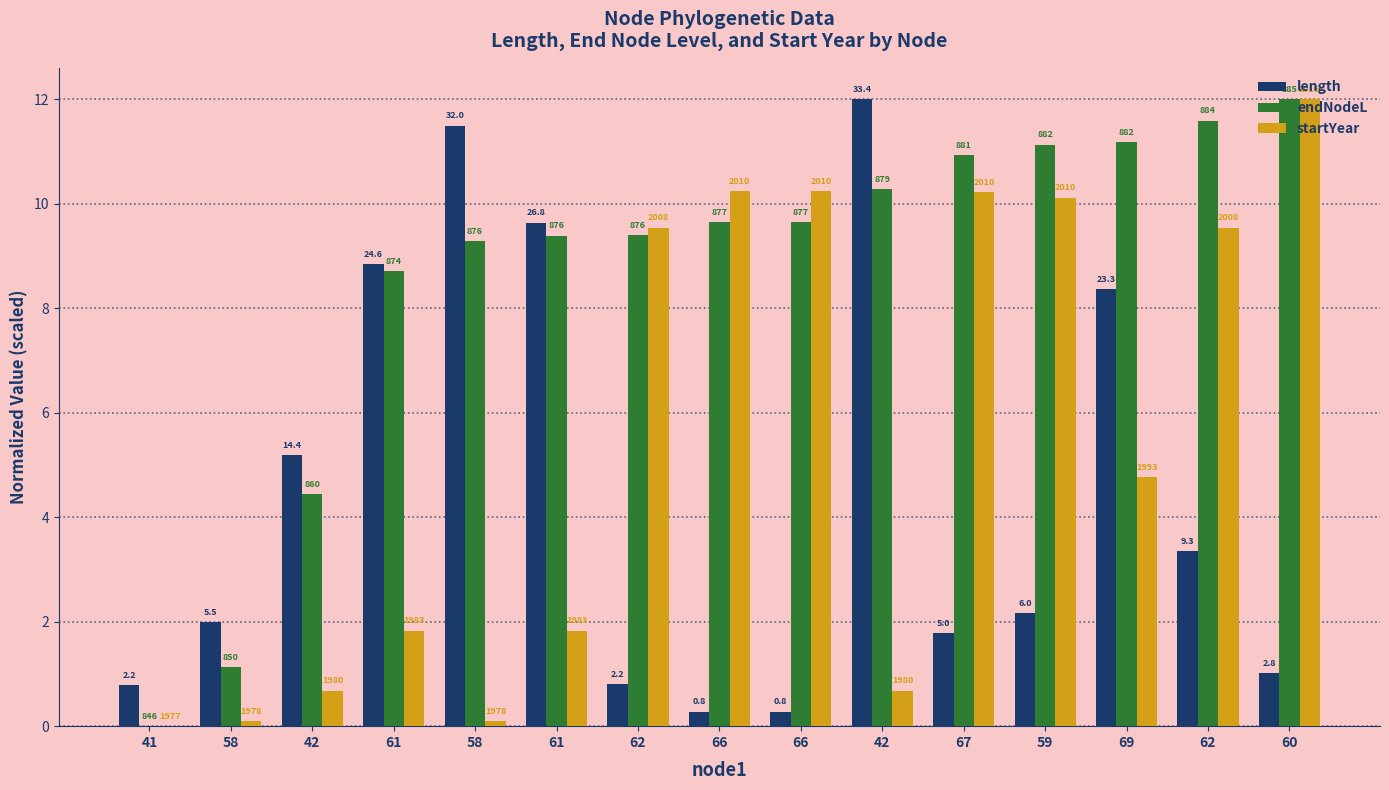

What are all the series names shown in the legend?

length, endNodeL, startYear